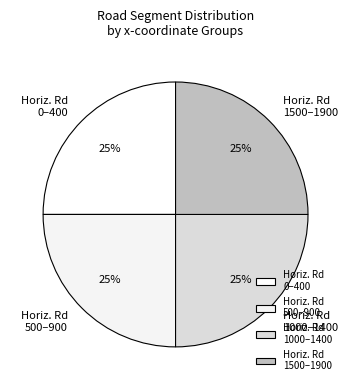

Is it true that Horiz. Rd 1500–1900 is 25% of the pie?

True